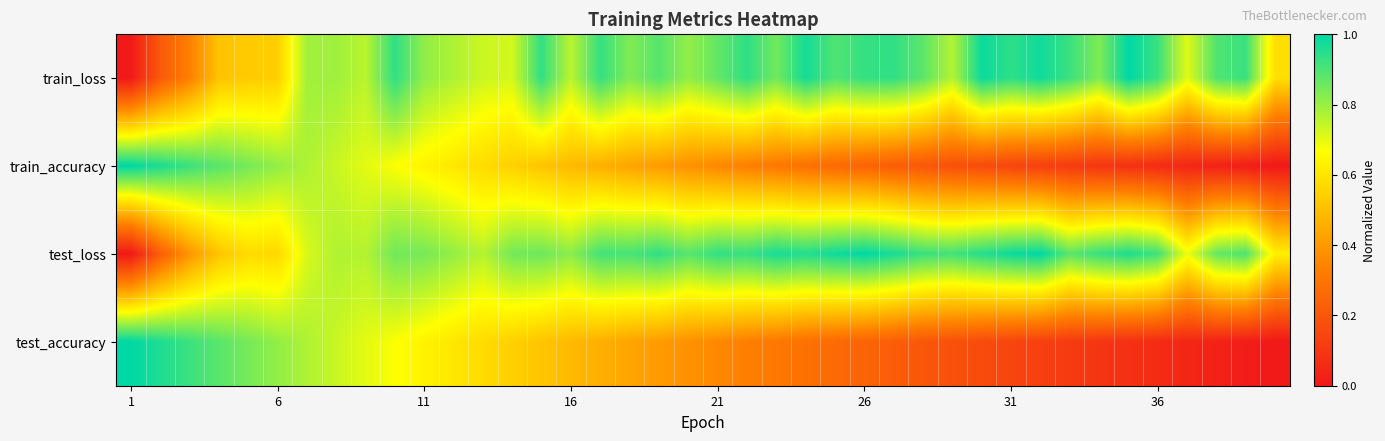

At how many categories does at least one series exceed 0?

40